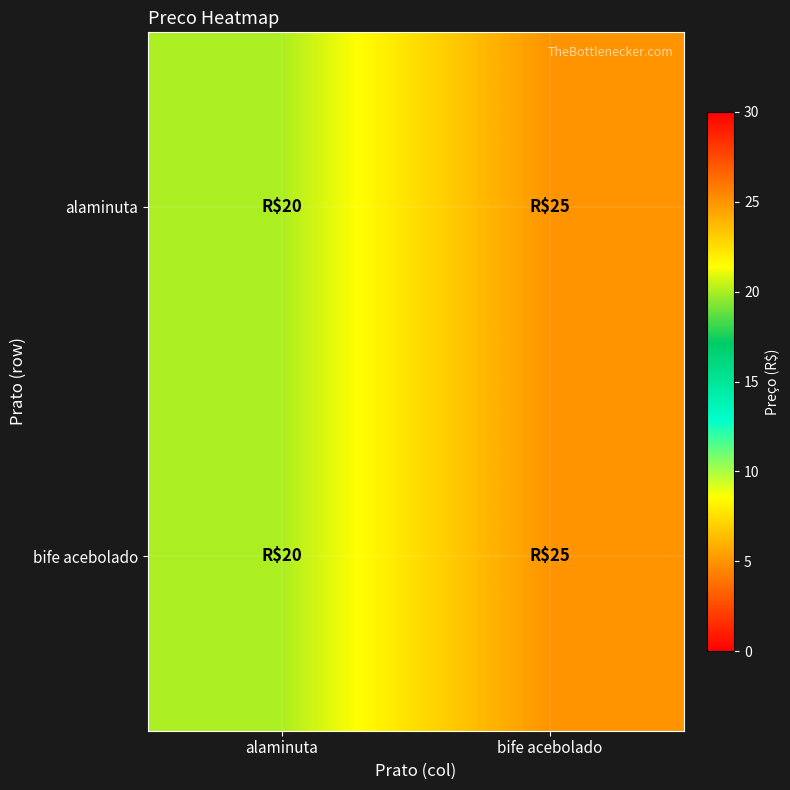

Between alaminuta and bife acebolado, which is larger?

bife acebolado